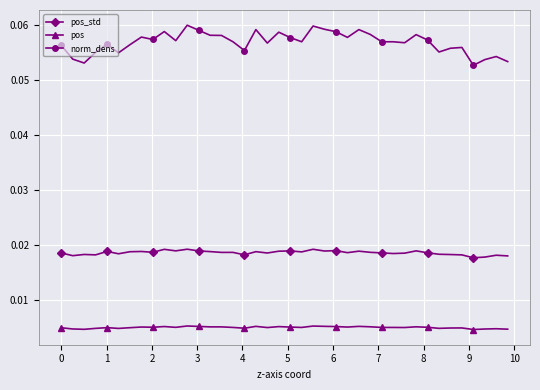

Which series has the widest spread of values?

norm_dens